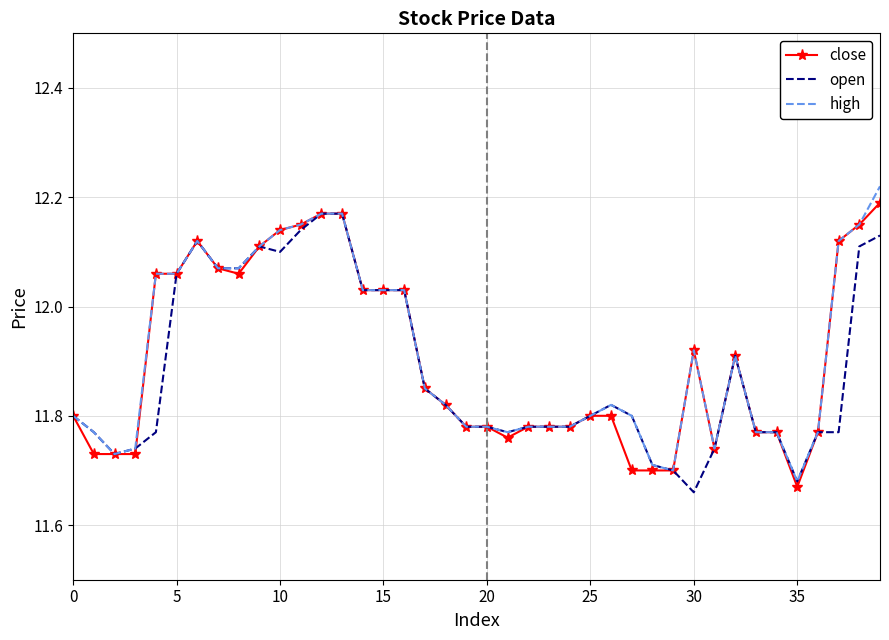

What are all the series names shown in the legend?

close, open, high